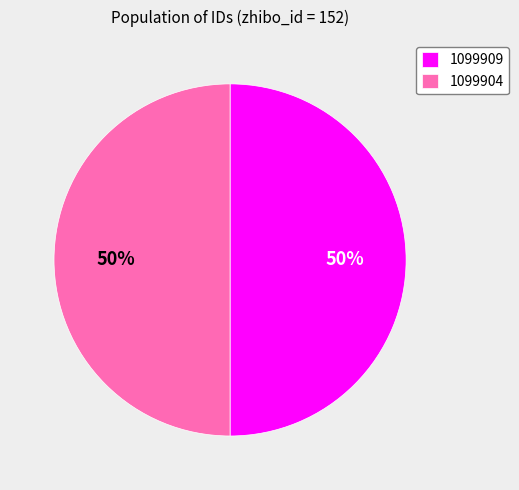

Combined, do 1099909 and 1099904 account for over 50%?

Yes